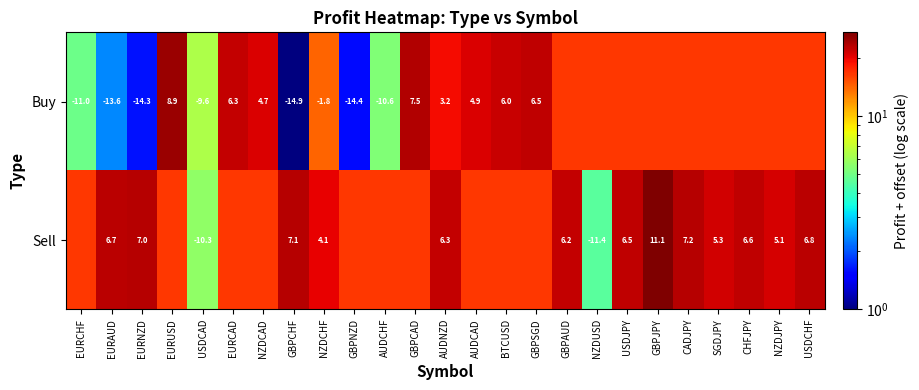

At USDCAD, list the series in order from smallest to largest.

Sell, Buy